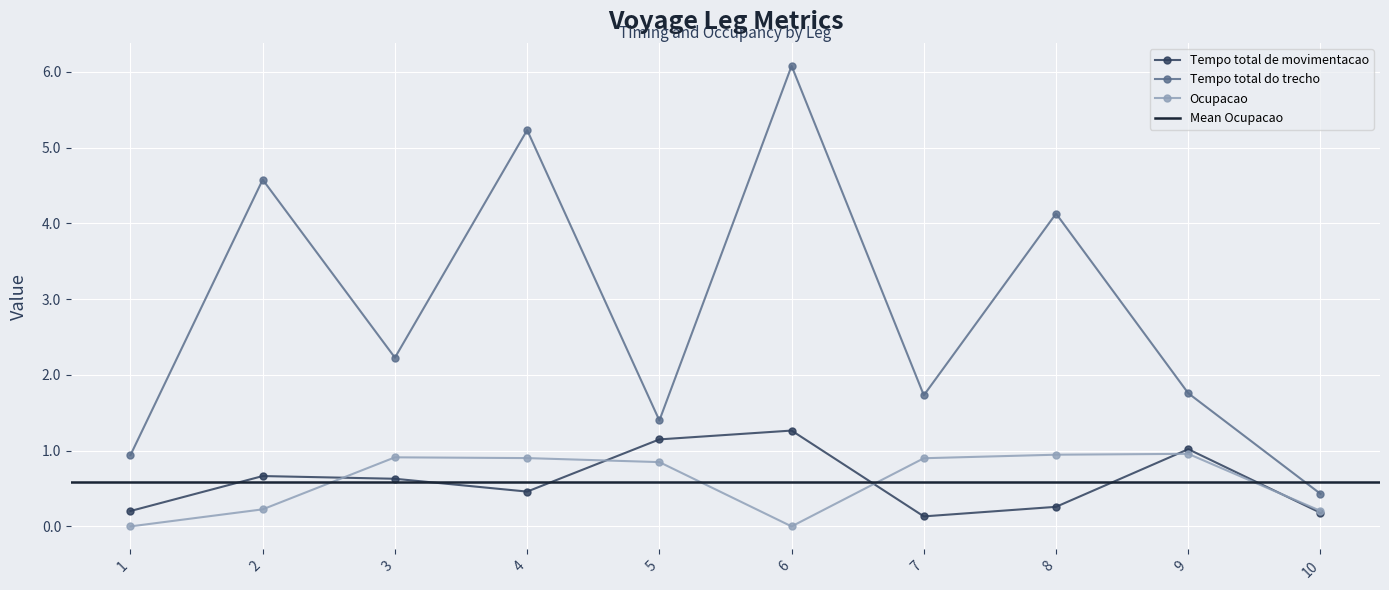

Is it true that Tempo total de movimentacao equals 0.3 at 8?

True